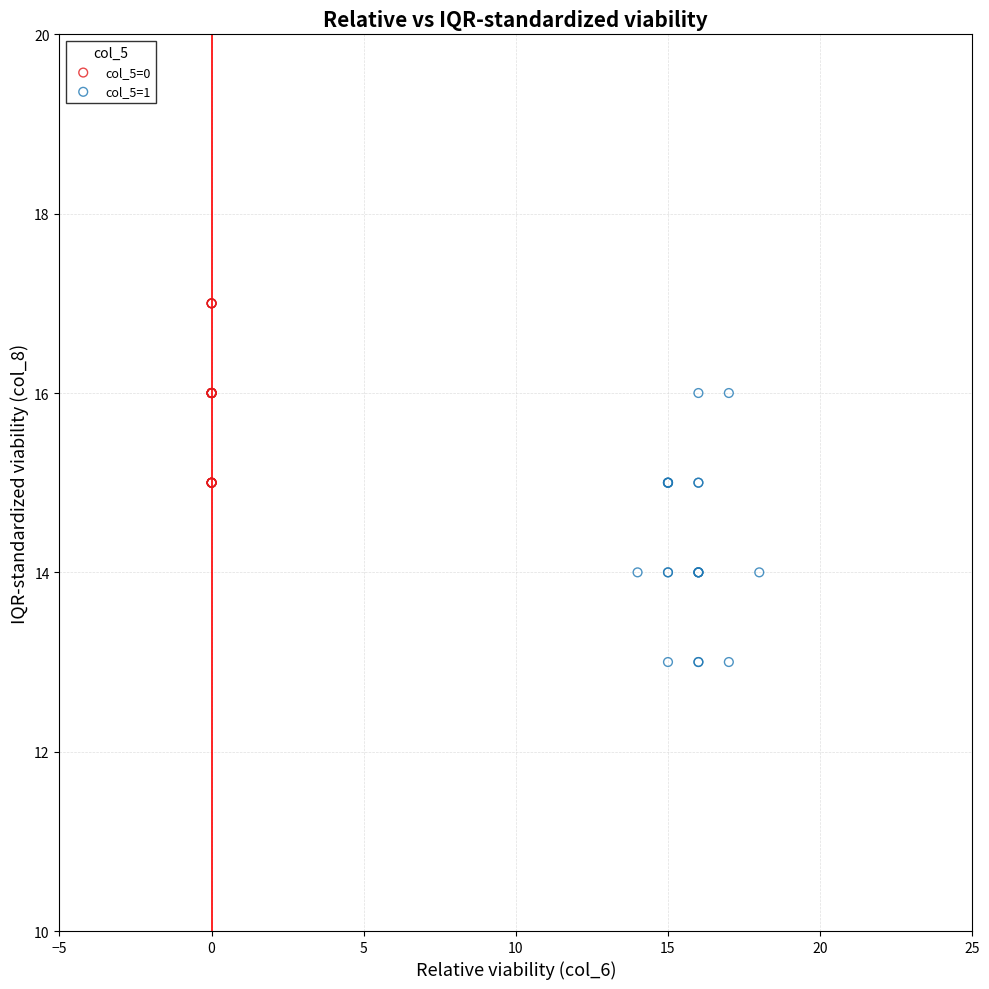

Which series reaches the maximum Y coordinate?

col_5=0